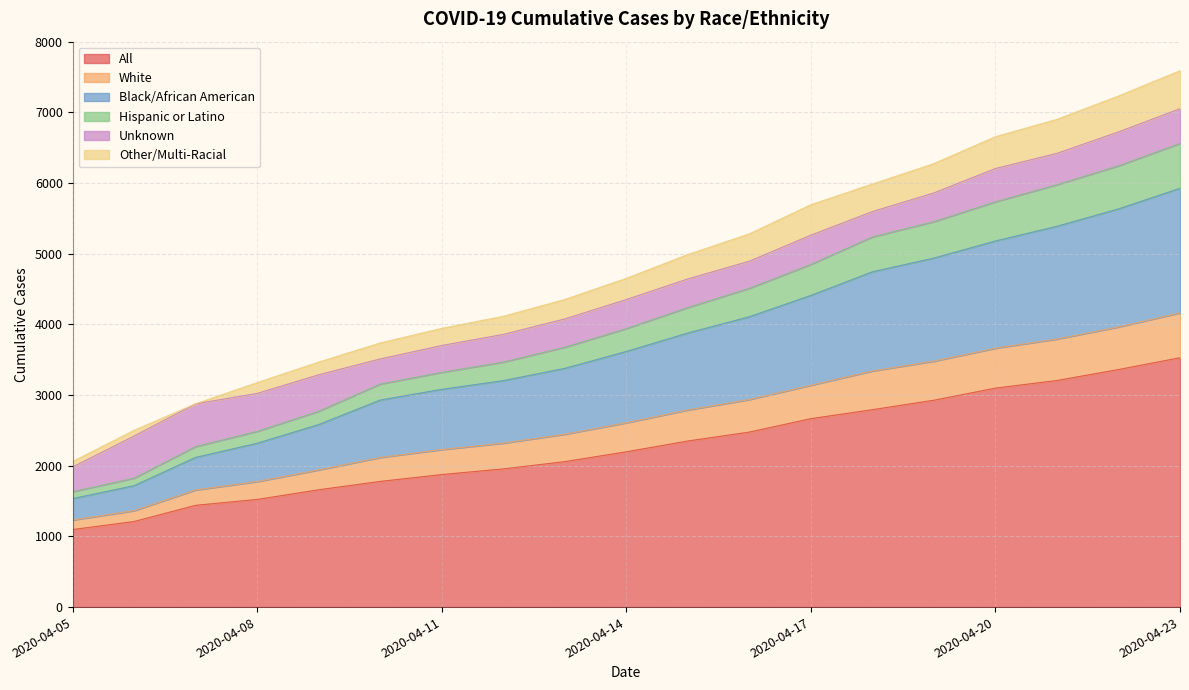

What is the maximum value for All?

3528